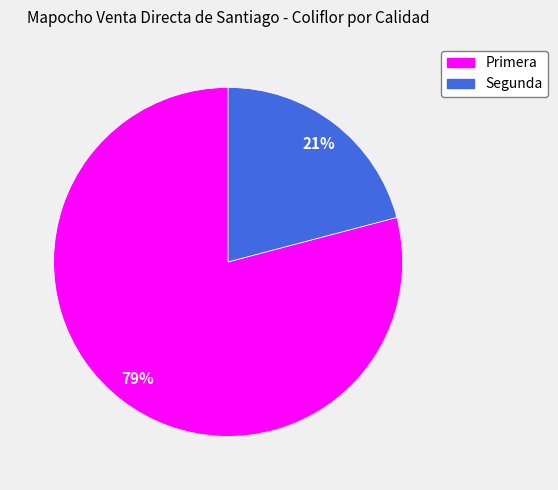

Is the sum of Segunda and Primera greater than half?

Yes